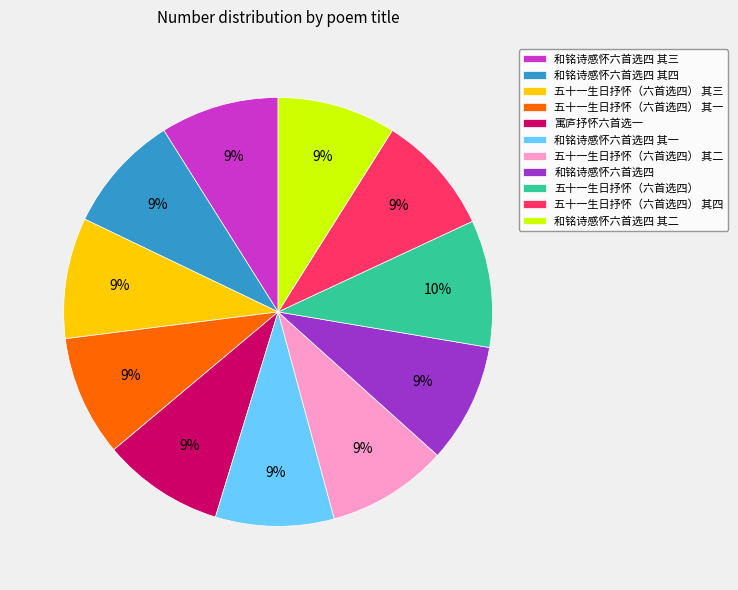

To the nearest percent, what portion does 寓庐抒怀六首选一 represent?

9%